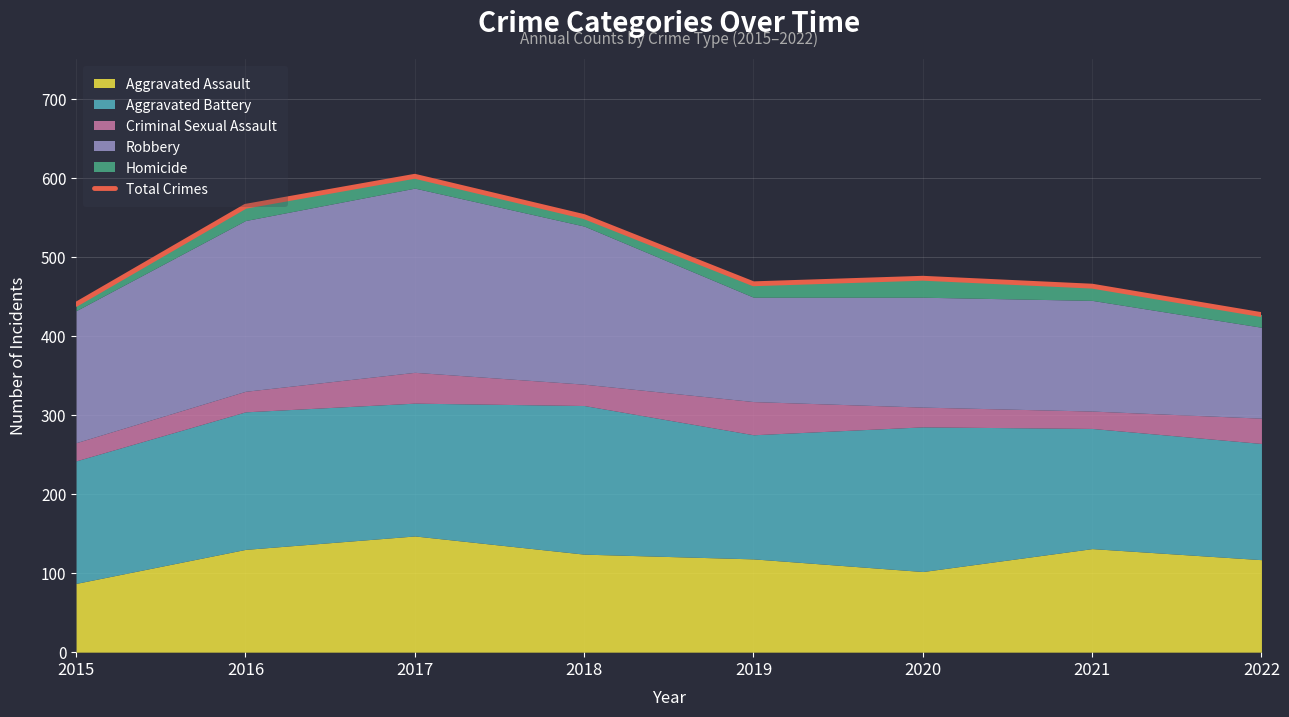

Reading right to left, transcribe all the data shown in this chart.

2022=427	2021=463	2020=473	2019=466	2018=551	2017=602	2016=564	2015=440